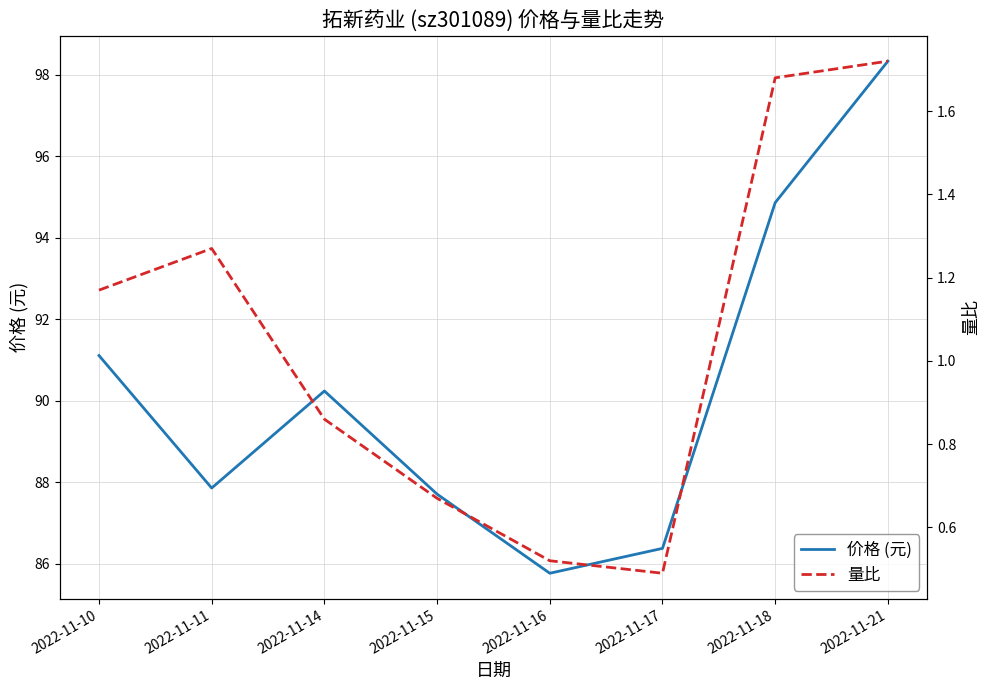

Count the number of data series in this chart.

2